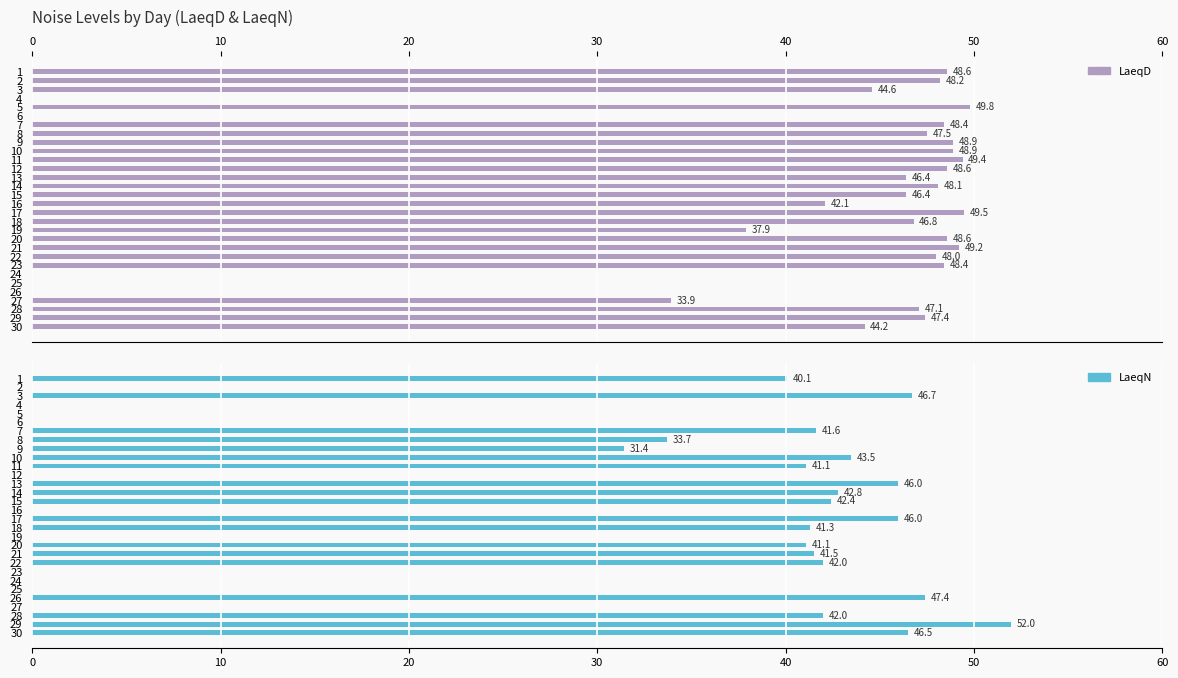

At how many categories does at least one series exceed 3?

26